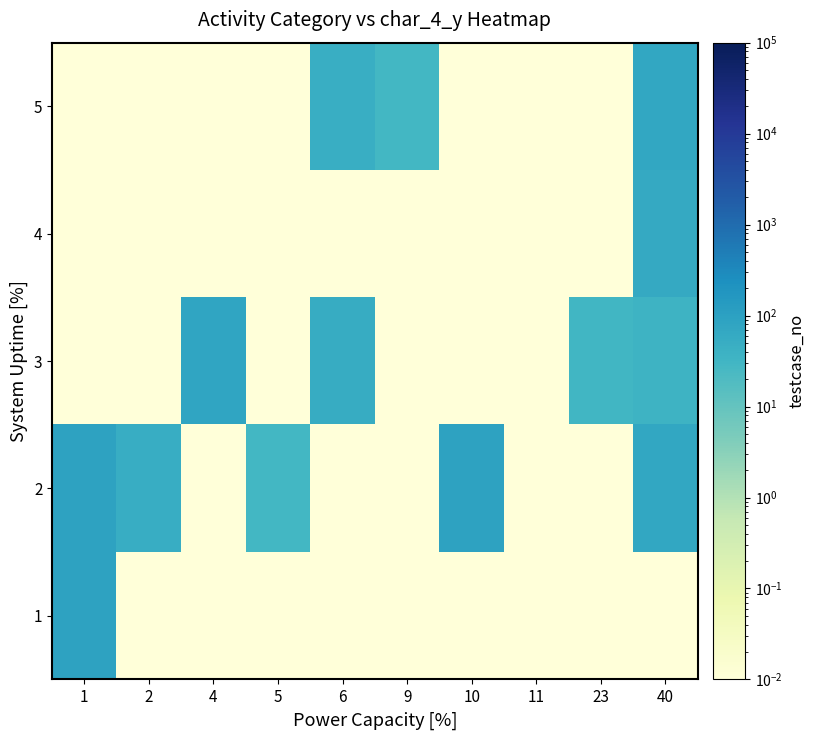

Reading left to right, list all the values displayed in this chart.

1: 1=90.0	2=0.0	4=0.0	5=0.0	6=0.0	9=0.0	10=0.0	11=0.0	23=0.0	40=0.0
2: 1=90.0	2=49.5	4=0.0	5=29.0	6=0.0	9=0.0	10=92.0	11=0.0	23=0.0	40=69.0
3: 1=0.0	2=0.0	4=77.0	5=0.0	6=55.0	9=0.0	10=0.0	11=0.0	23=30.0	40=38.0
4: 1=0.0	2=0.0	4=0.0	5=0.0	6=0.0	9=0.0	10=0.0	11=0.0	23=0.0	40=62.0
5: 1=0.0	2=0.0	4=0.0	5=0.0	6=49.0	9=28.0	10=0.0	11=0.0	23=0.0	40=71.3